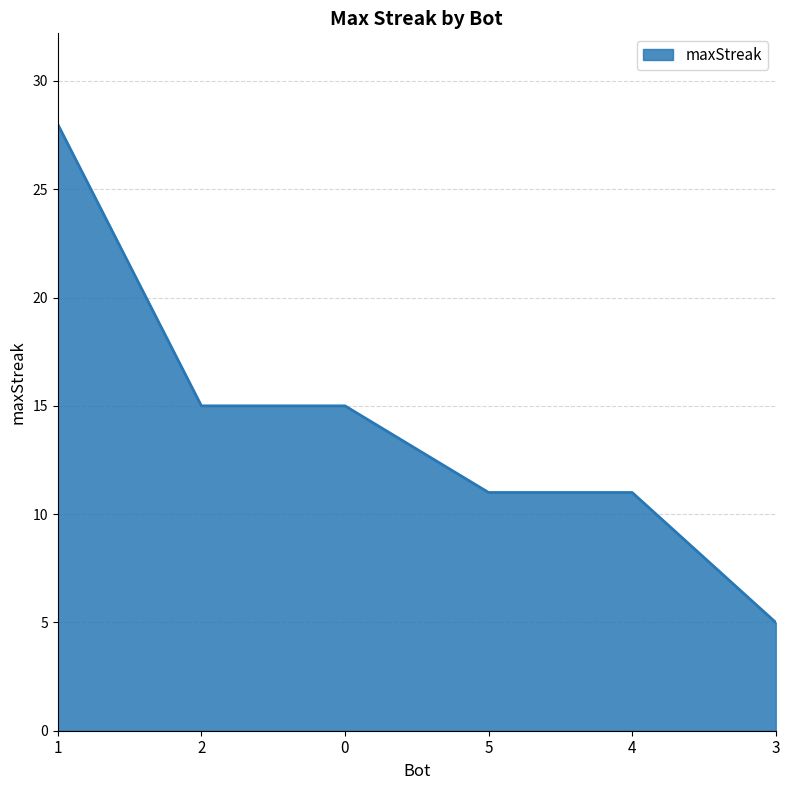

What position from the right is 0?

4